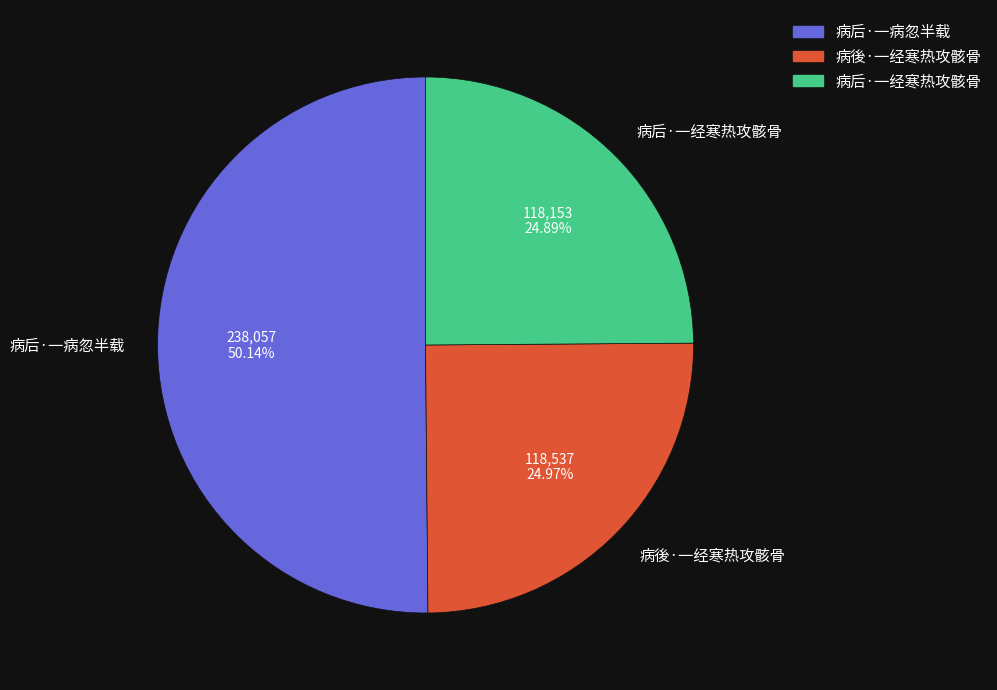

Does any single category account for the majority?

Yes